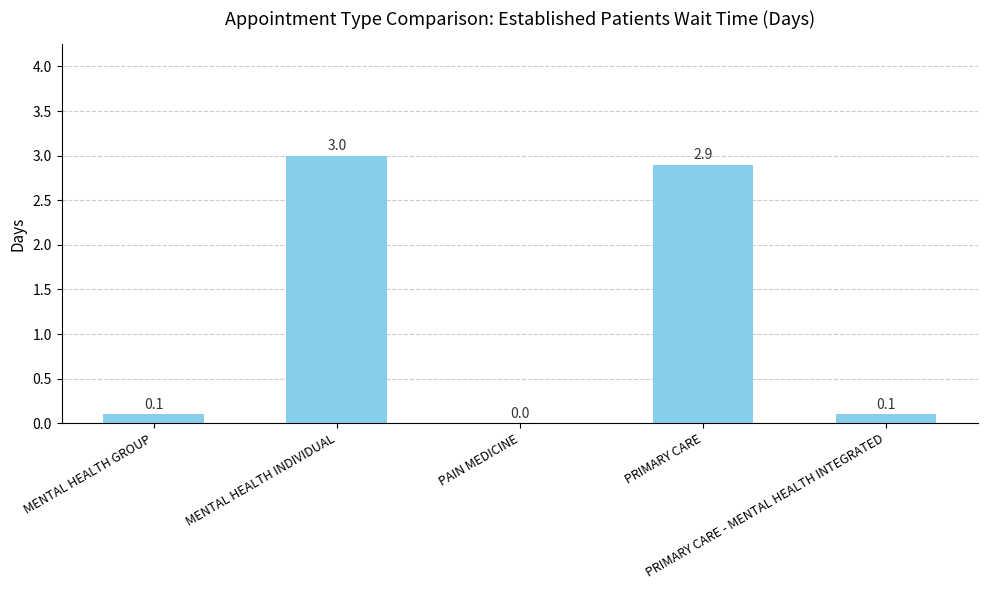

What is the greatest value displayed?

3.0